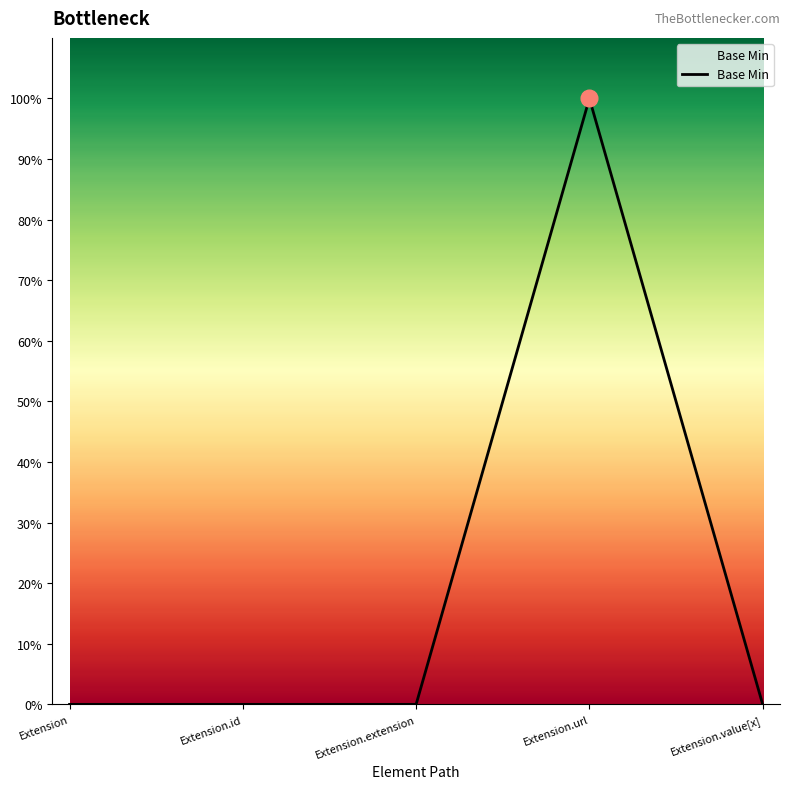

The chart shows a value of -1 at Extension.extension. True or false?

False